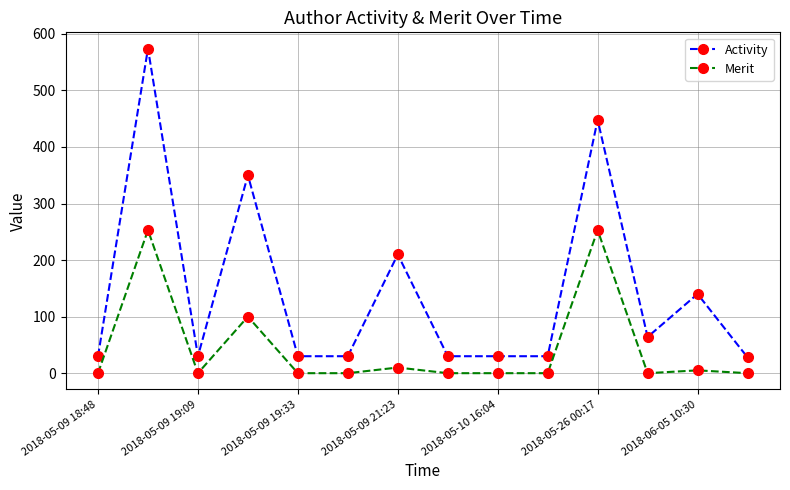

What is the sum of all Merit values?

621